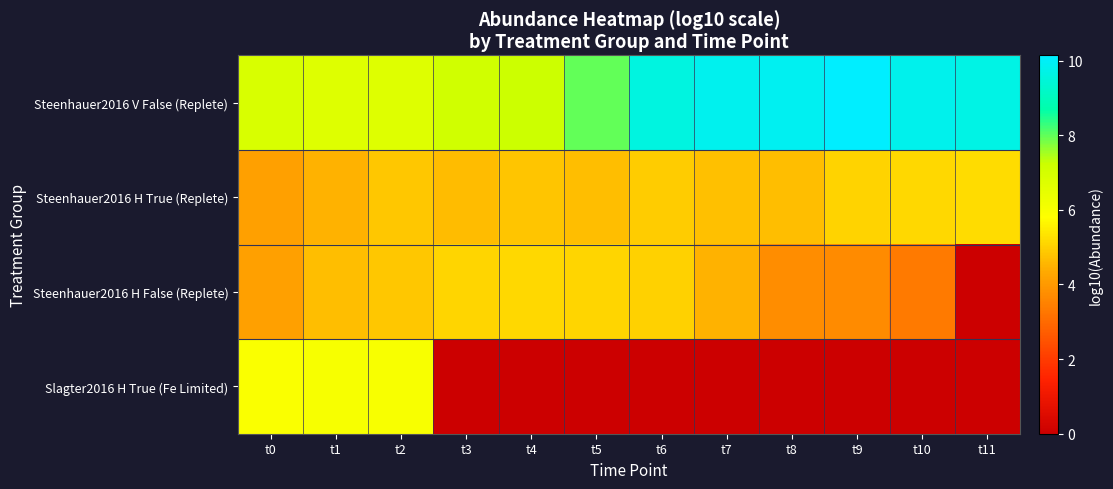

List the series in order of their peak value, highest first.

Steenhauer2016 V False (Replete), Slagter2016 H True (Fe Limited), Steenhauer2016 H True (Replete), Steenhauer2016 H False (Replete)